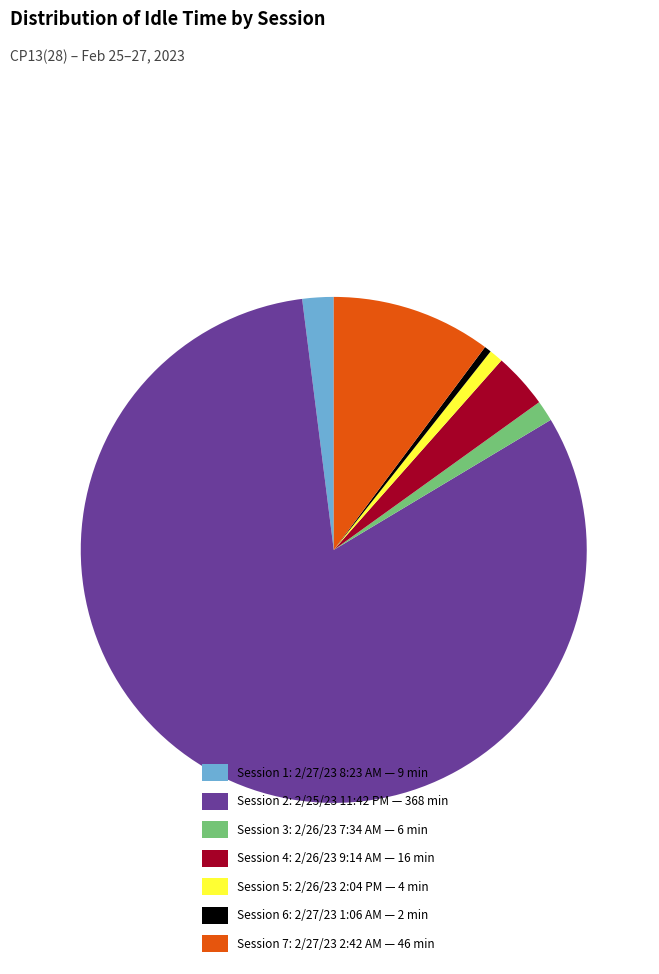

Is the sum of Session 1: 2/27/23 8:23 AM — 9 min and Session 4: 2/26/23 9:14 AM — 16 min greater than half?

No